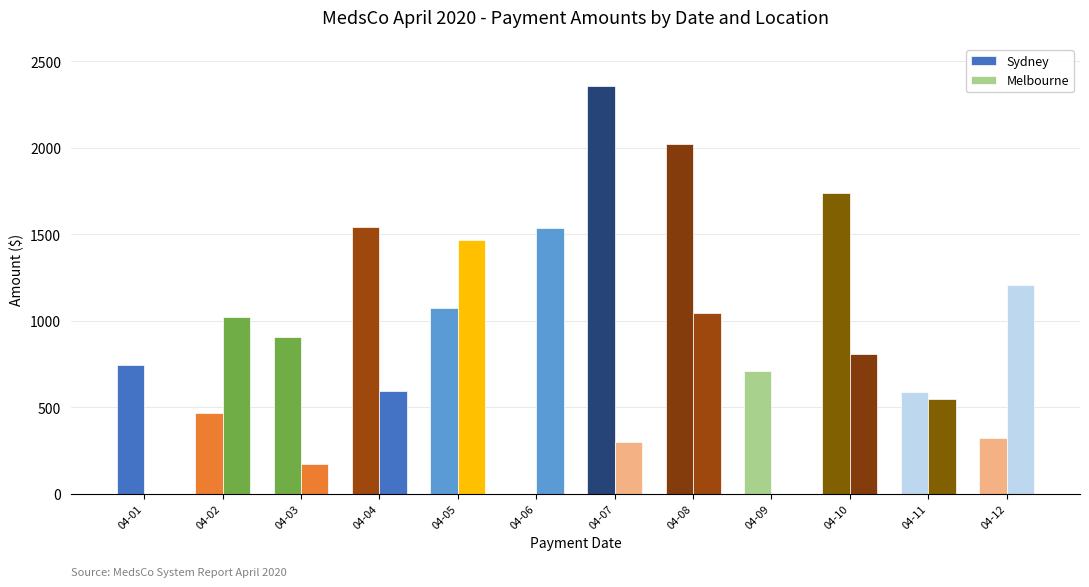

How many distinct data groups are displayed?

2